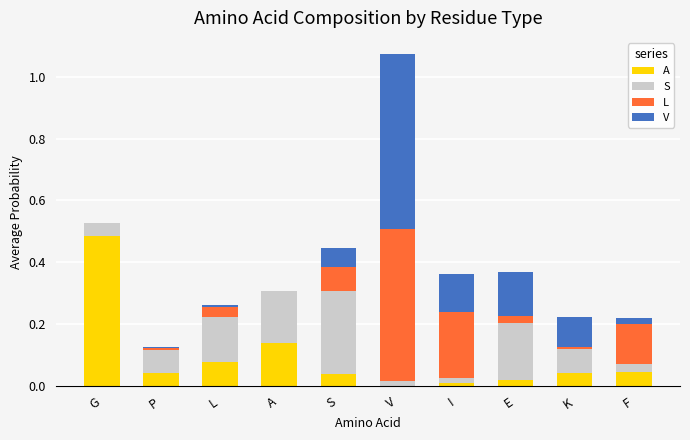

At which label does A reach its peak?

G